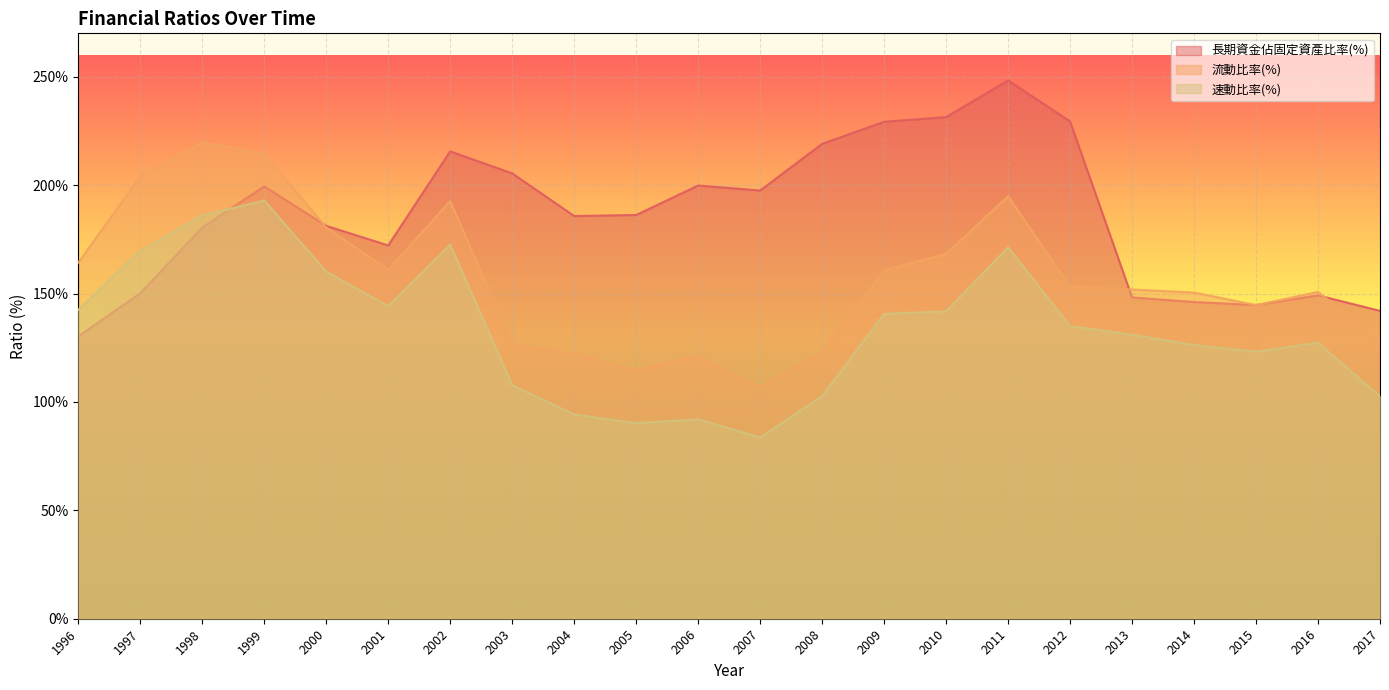

True or false: 速動比率(%) has a value of 90.2 at 2005.

True